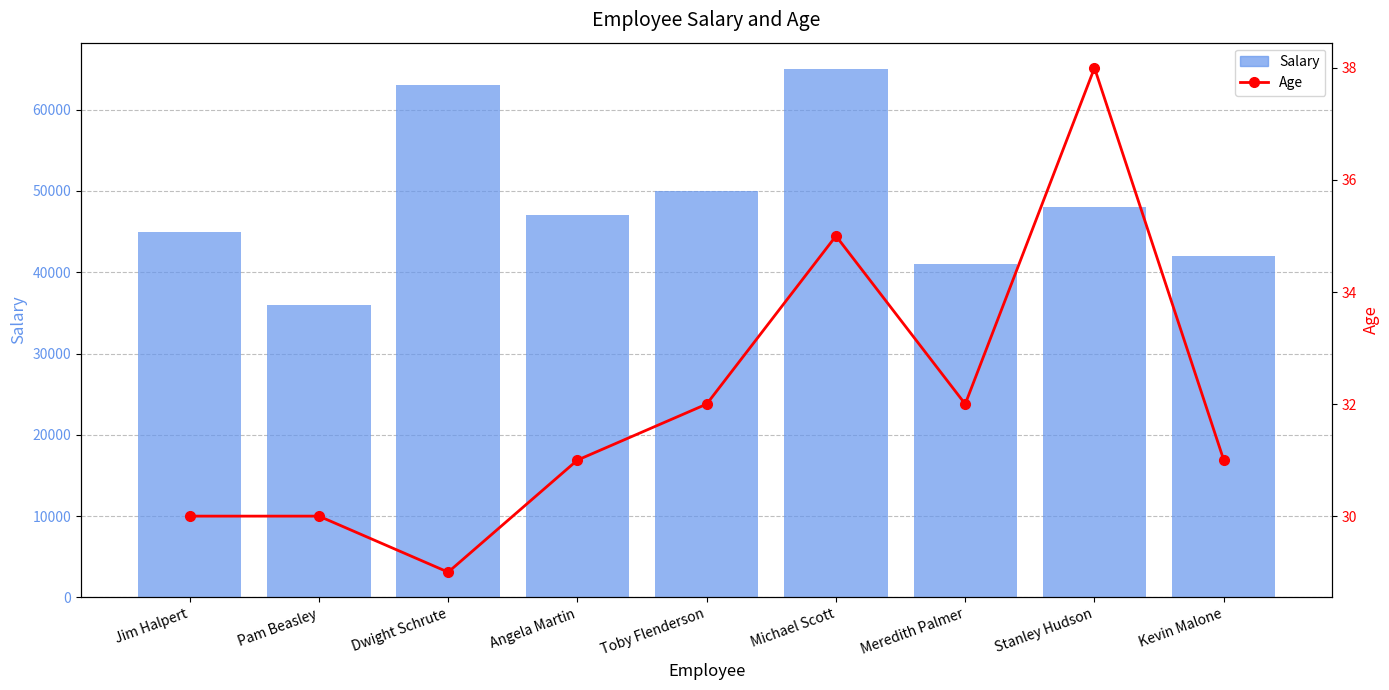

Between Pam Beasley and Toby Flenderson, which series saw the biggest shift?

Salary